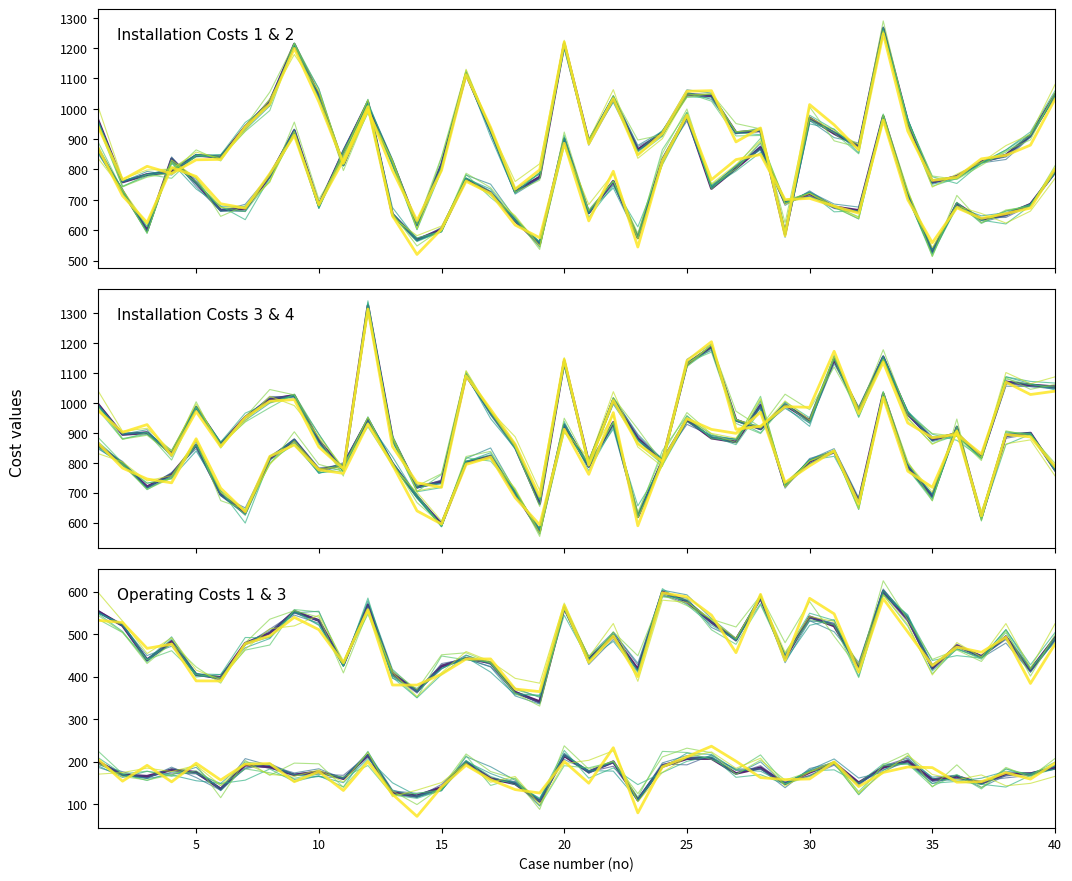

Does the chart display data point markers on the line(s)?

No